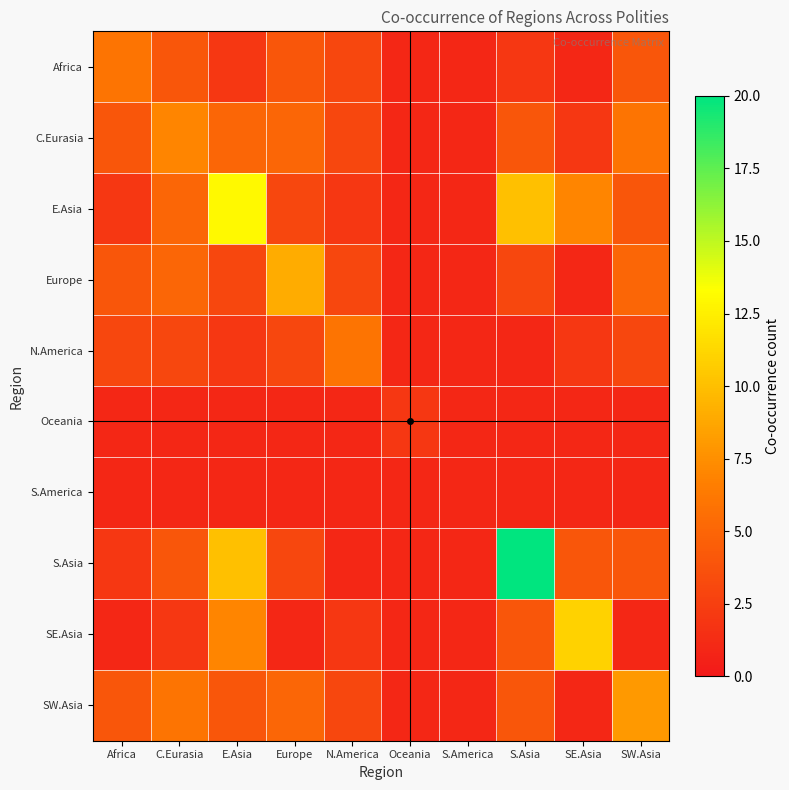

Reading left to right, what are all the values shown in this chart?

Africa: Africa=6	C.Eurasia=4	E.Asia=2	Europe=4	N.America=3	Oceania=1	S.America=1	S.Asia=2	SE.Asia=1	SW.Asia=4
C.Eurasia: Africa=4	C.Eurasia=7	E.Asia=5	Europe=5	N.America=3	Oceania=1	S.America=1	S.Asia=4	SE.Asia=2	SW.Asia=6
E.Asia: Africa=2	C.Eurasia=5	E.Asia=13	Europe=3	N.America=2	Oceania=1	S.America=1	S.Asia=10	SE.Asia=7	SW.Asia=4
Europe: Africa=4	C.Eurasia=5	E.Asia=3	Europe=9	N.America=3	Oceania=1	S.America=1	S.Asia=3	SE.Asia=1	SW.Asia=5
N.America: Africa=3	C.Eurasia=3	E.Asia=2	Europe=3	N.America=6	Oceania=1	S.America=1	S.Asia=1	SE.Asia=2	SW.Asia=3
Oceania: Africa=1	C.Eurasia=1	E.Asia=1	Europe=1	N.America=1	Oceania=2	S.America=1	S.Asia=1	SE.Asia=1	SW.Asia=1
S.America: Africa=1	C.Eurasia=1	E.Asia=1	Europe=1	N.America=1	Oceania=1	S.America=1	S.Asia=1	SE.Asia=1	SW.Asia=1
S.Asia: Africa=2	C.Eurasia=4	E.Asia=10	Europe=3	N.America=1	Oceania=1	S.America=1	S.Asia=20	SE.Asia=4	SW.Asia=4
SE.Asia: Africa=1	C.Eurasia=2	E.Asia=7	Europe=1	N.America=2	Oceania=1	S.America=1	S.Asia=4	SE.Asia=11	SW.Asia=1
SW.Asia: Africa=4	C.Eurasia=6	E.Asia=4	Europe=5	N.America=3	Oceania=1	S.America=1	S.Asia=4	SE.Asia=1	SW.Asia=8